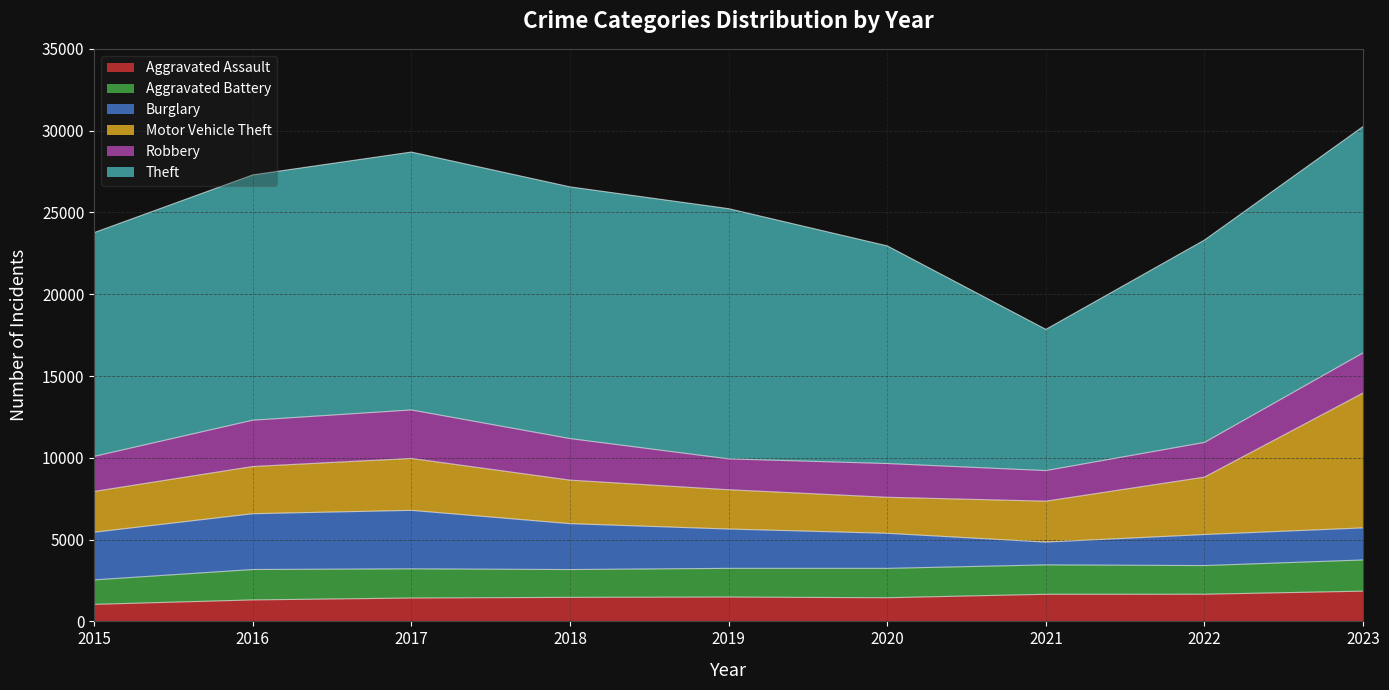

Which category has the highest value in the Theft series?

2017